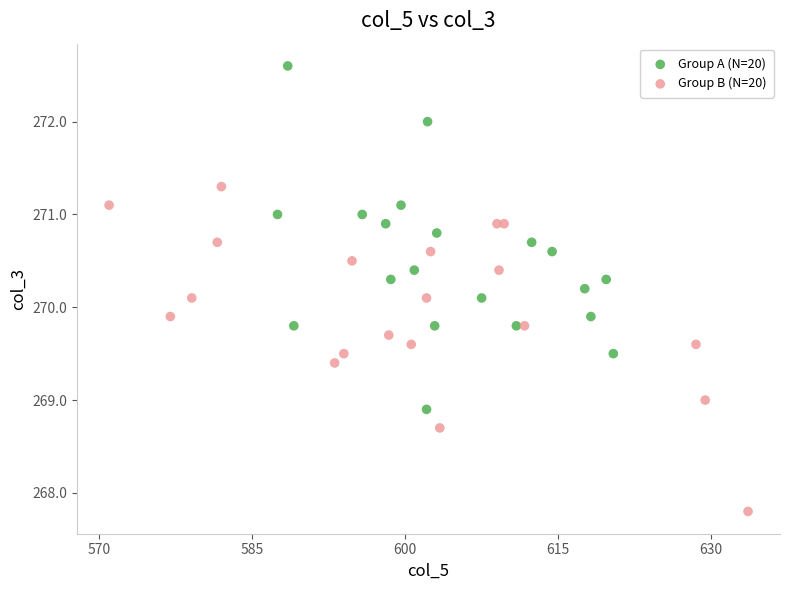

What are all the series names shown in the legend?

Group A (N=20), Group B (N=20)